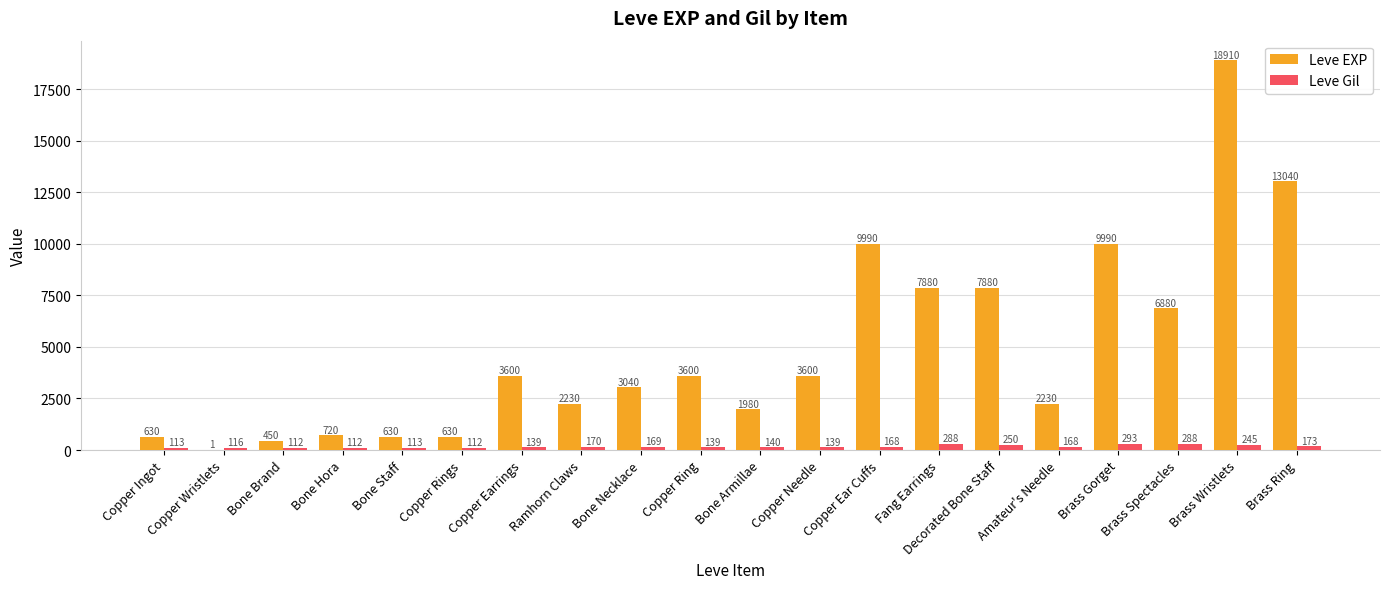

Are the bars grouped side by side (vs. stacked)?

Yes